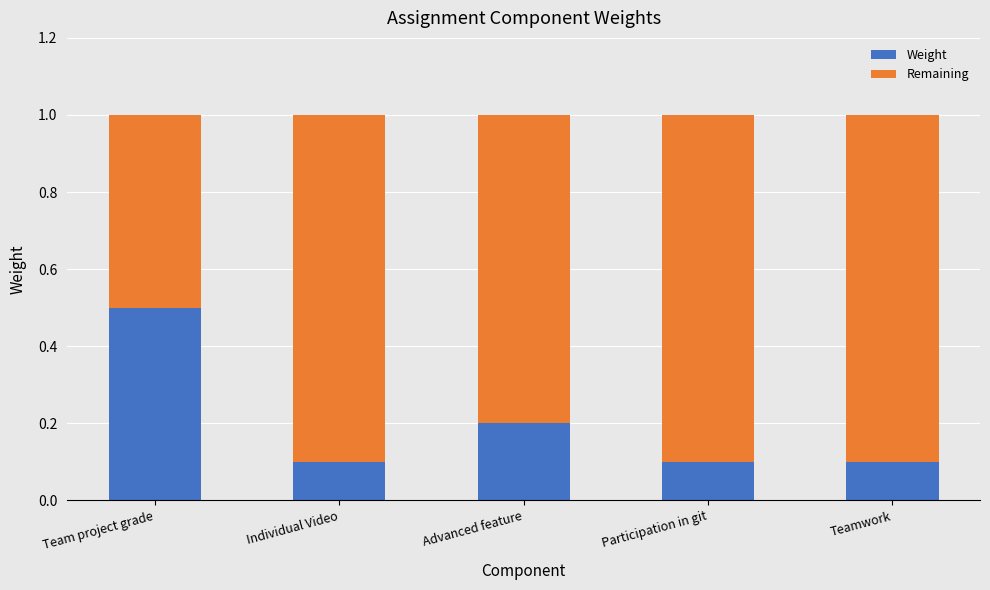

Reading left to right, transcribe the values for Weight.

Team project grade=0.5	Individual Video=0.1	Advanced feature=0.2	Participation in git=0.1	Teamwork=0.1